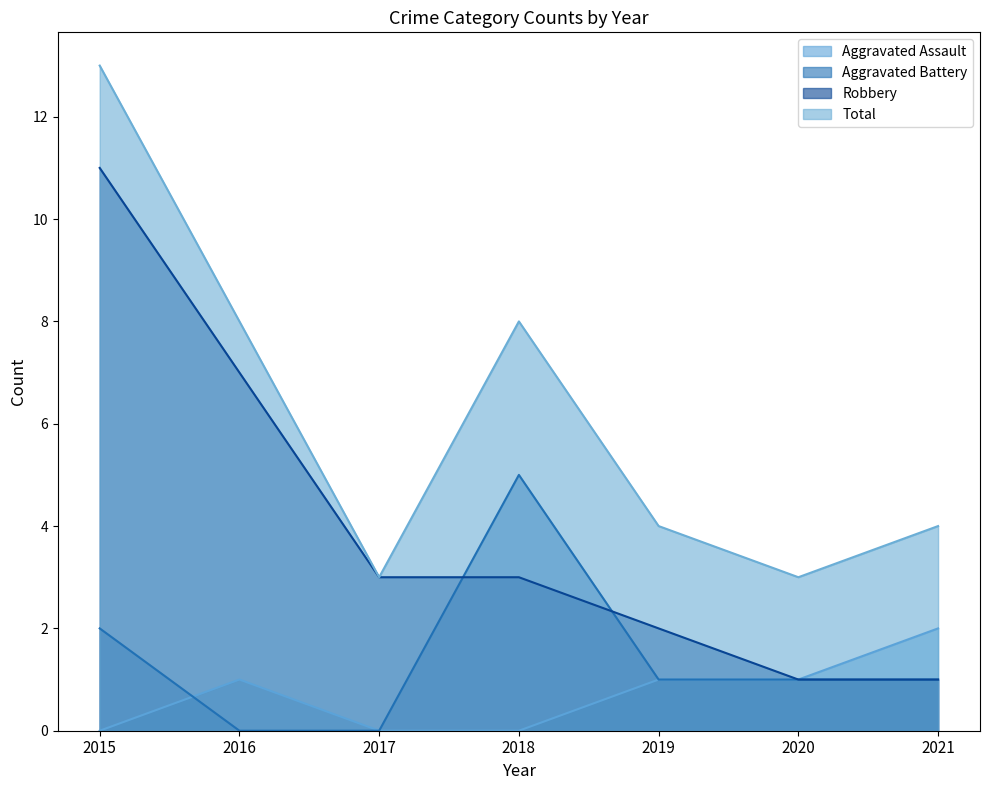

Which series has the largest total across all categories?

Total